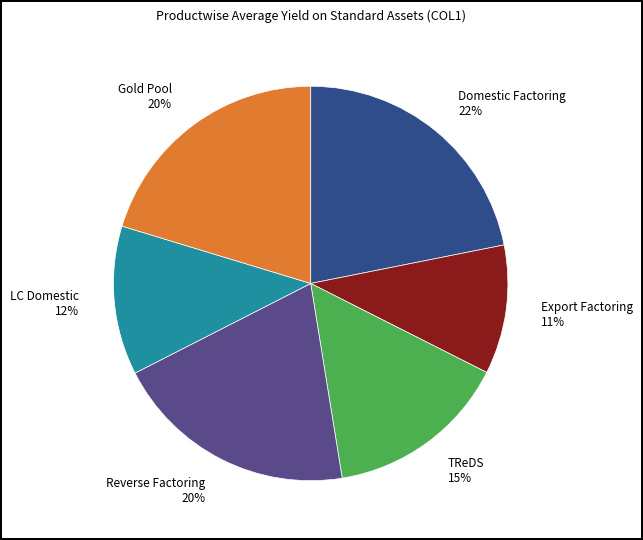

Do Domestic Factoring 22% and Gold Pool 20% together represent more than half of the pie?

No